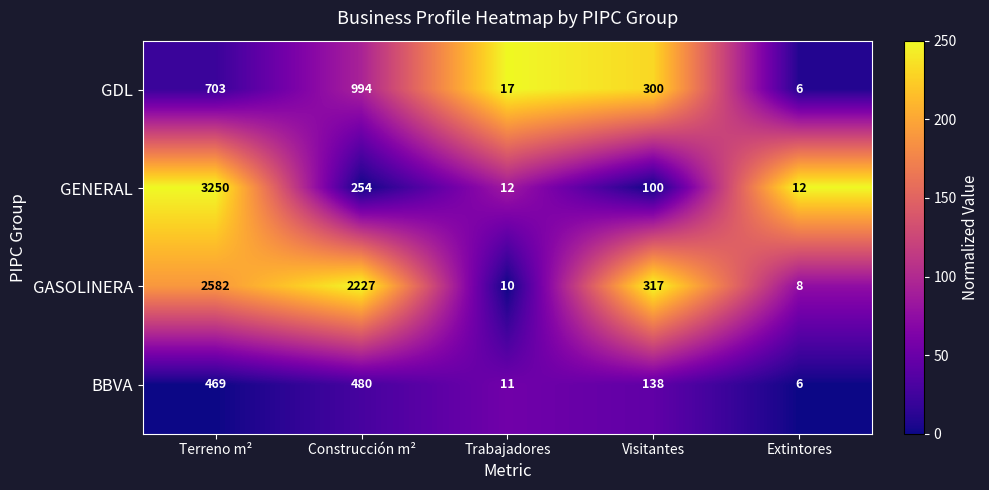

Which series changed the most between Terreno m² and Visitantes?

GENERAL